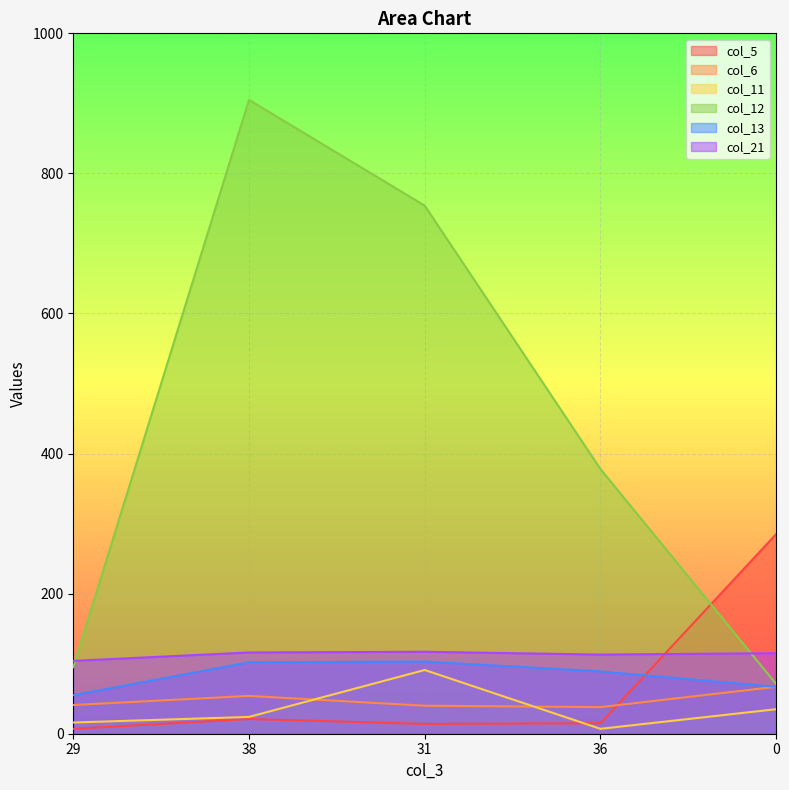

True or false: col_11 has a value of 91 at 31.

True